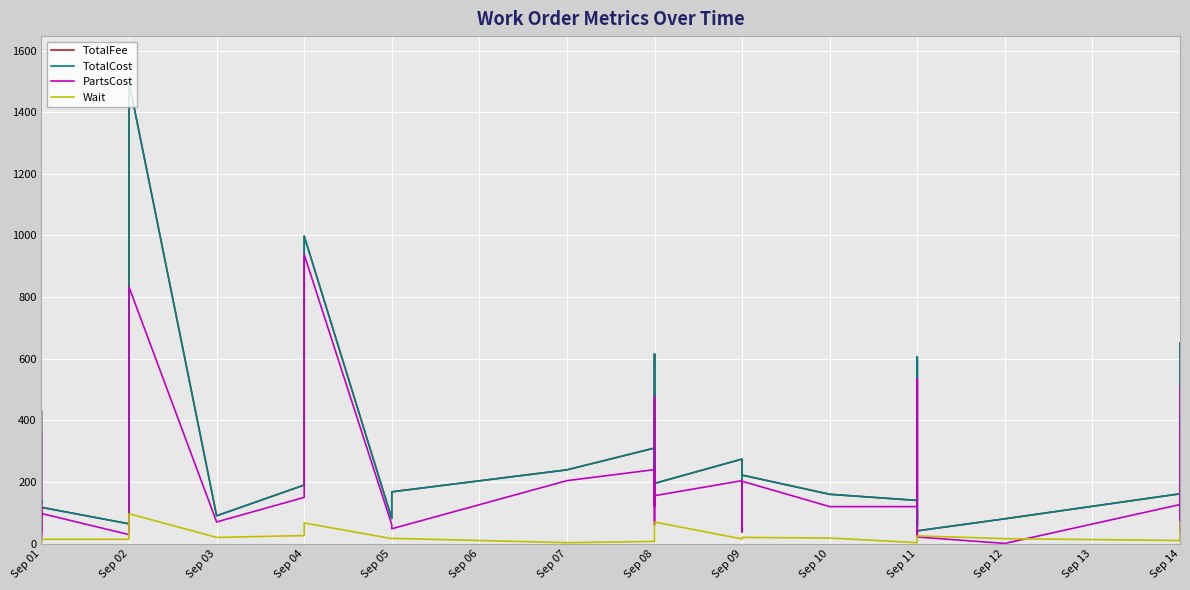

What position from the left is 27?

28